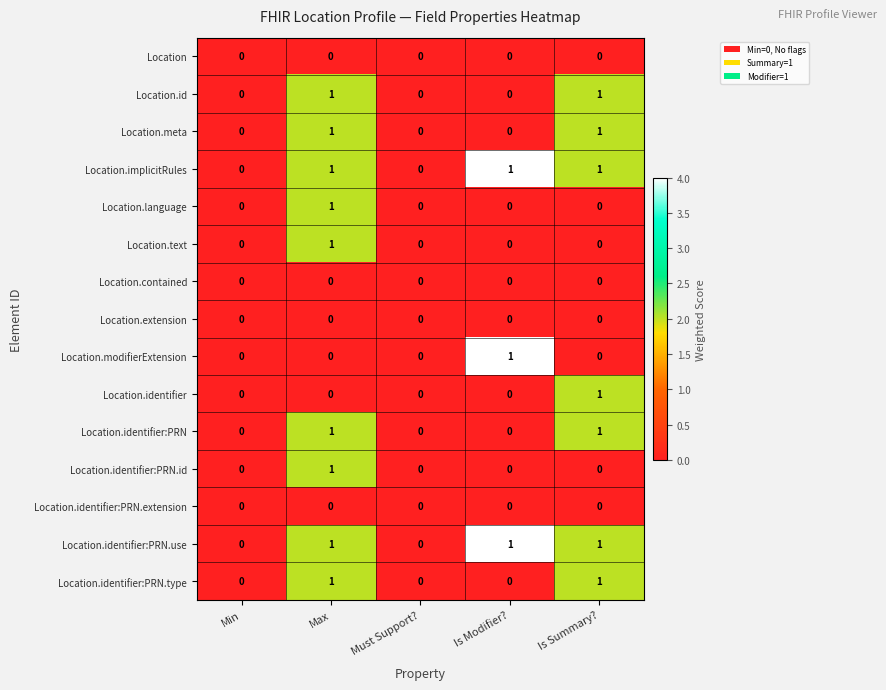

The value of Location.meta at Is Summary? is 1. True or false?

True